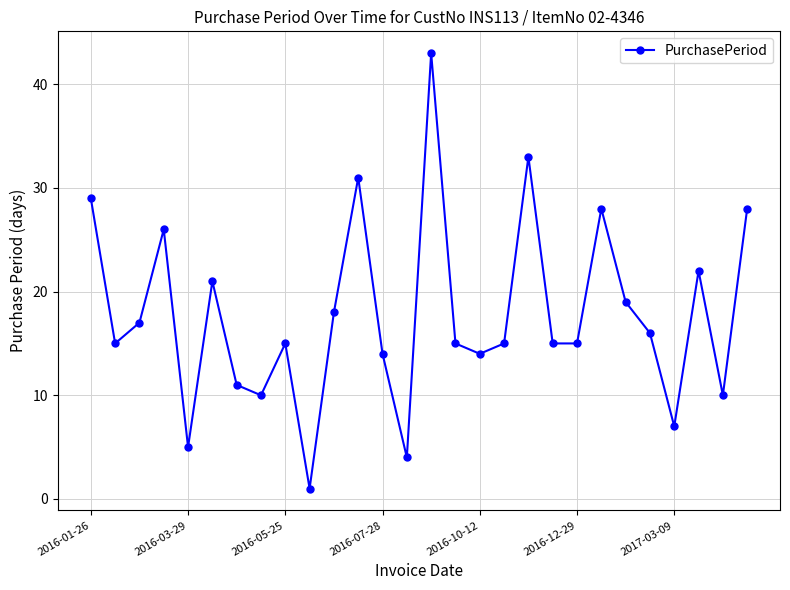

What is the greatest value displayed?

43